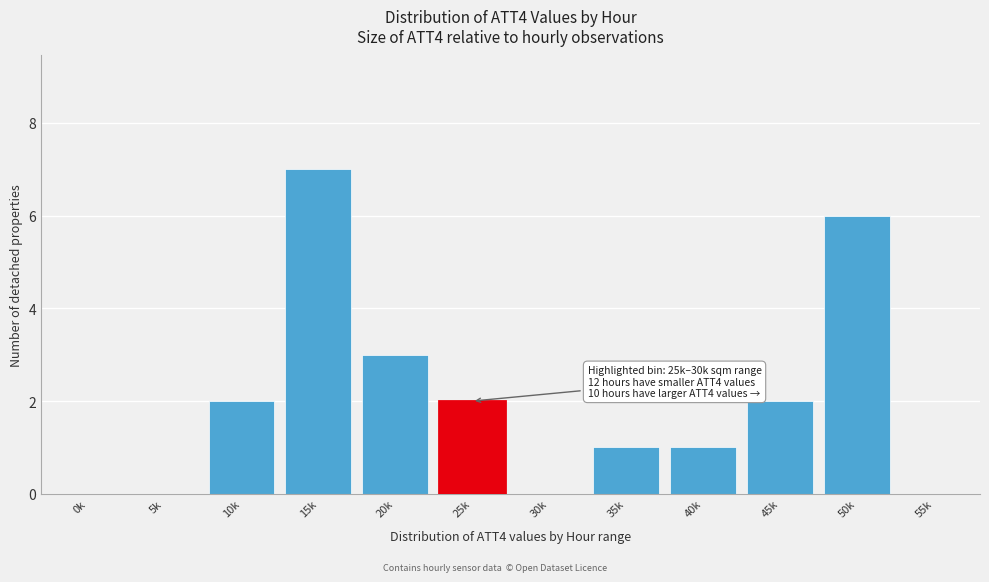

Reading left to right, list all the values displayed in this chart.

0k=0	5k=0	10k=2	15k=7	20k=3	25k=2	30k=0	35k=1	40k=1	45k=2	50k=6	55k=0